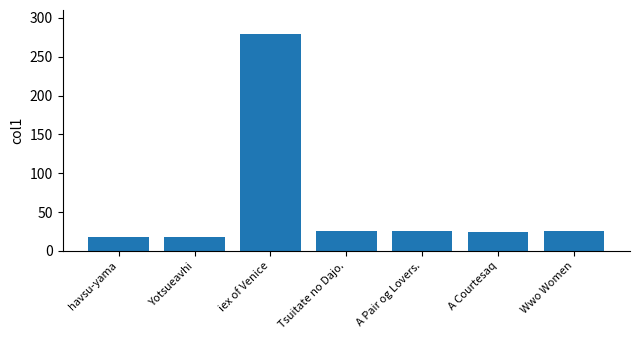

The value at A Courtesaq is 10.9. True or false?

False